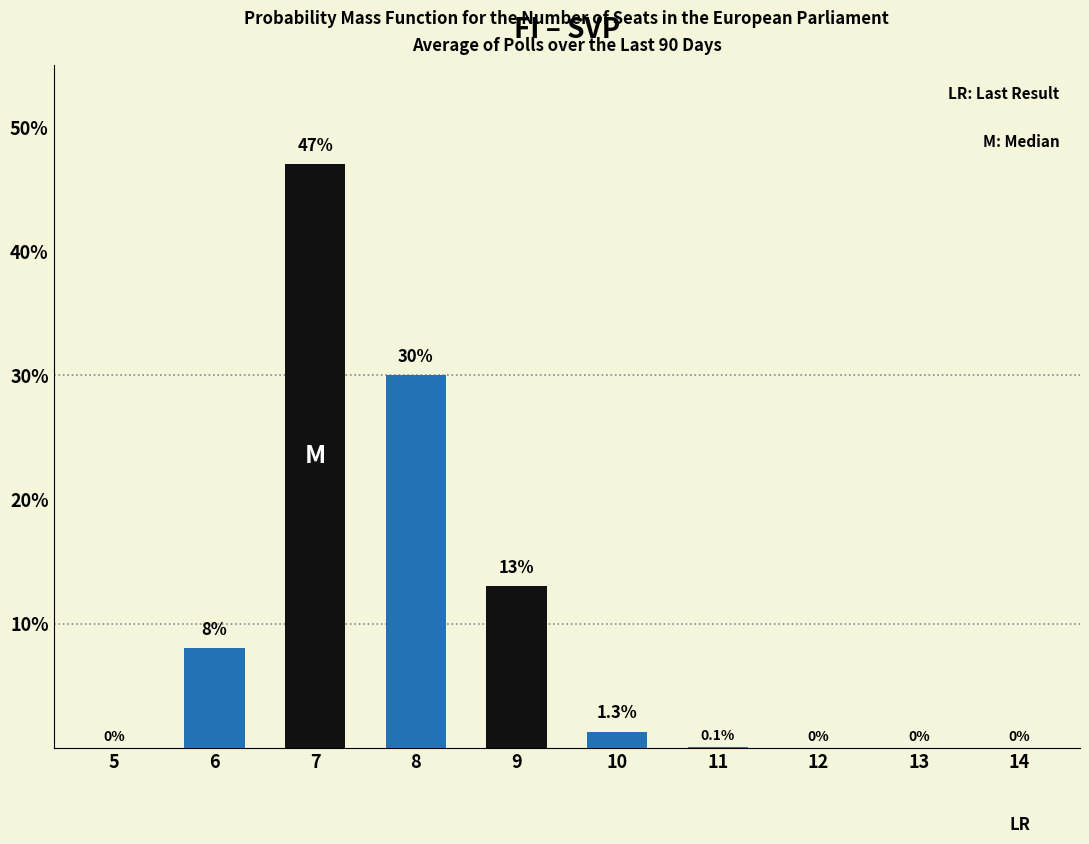

Is it true that the value at 6 is 8.0?

True